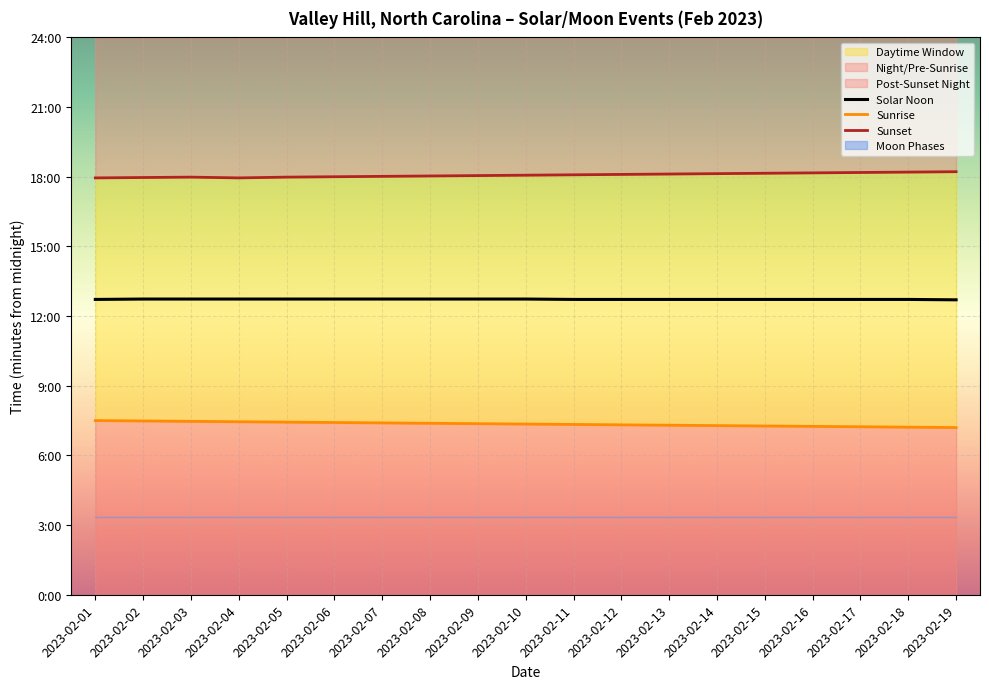

At which label does Sunrise reach its minimum?

2023-02-19